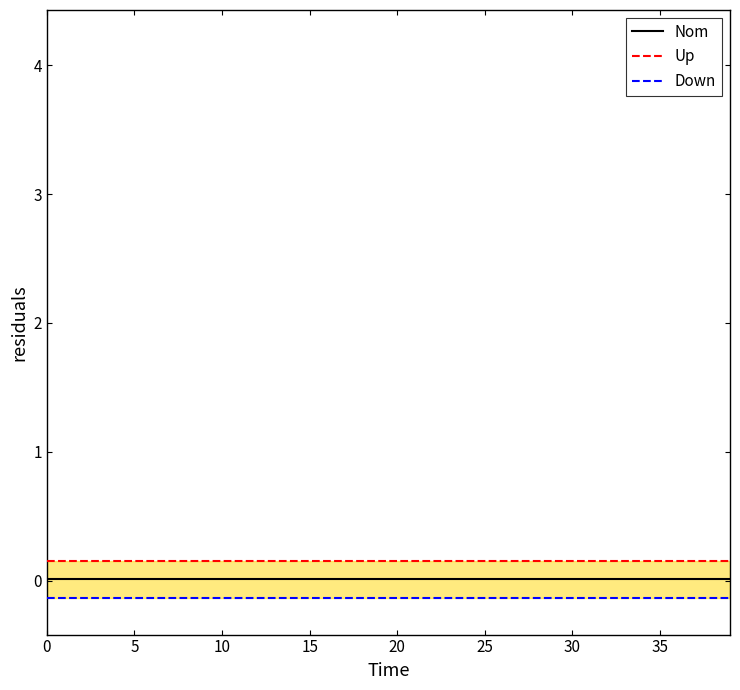

The value of Nom at 21 is 0.0. True or false?

True